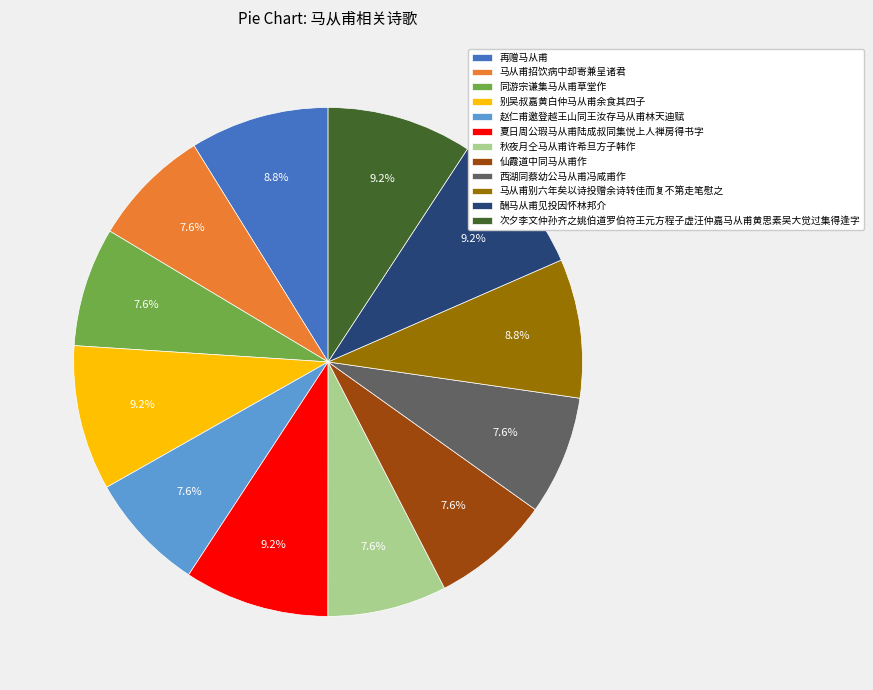

How many slices are in this pie chart?

12